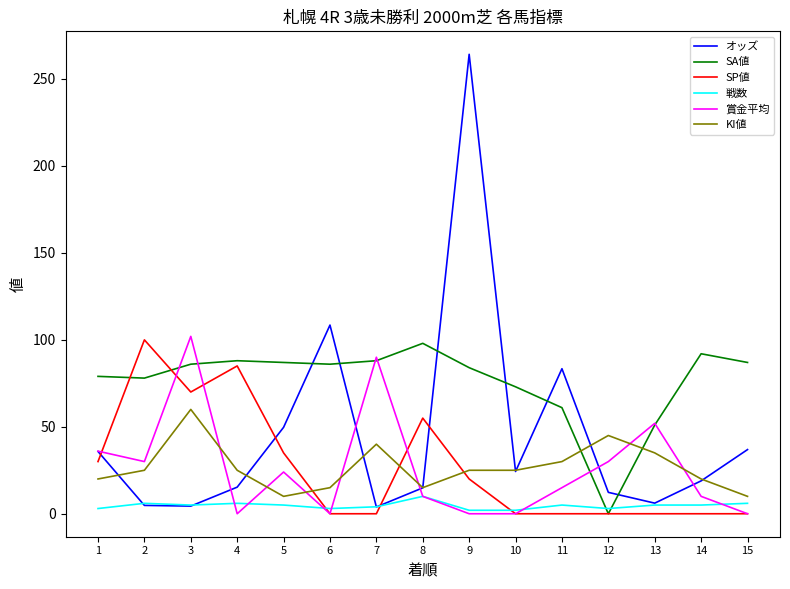

Does the chart display data point markers on the line(s)?

No